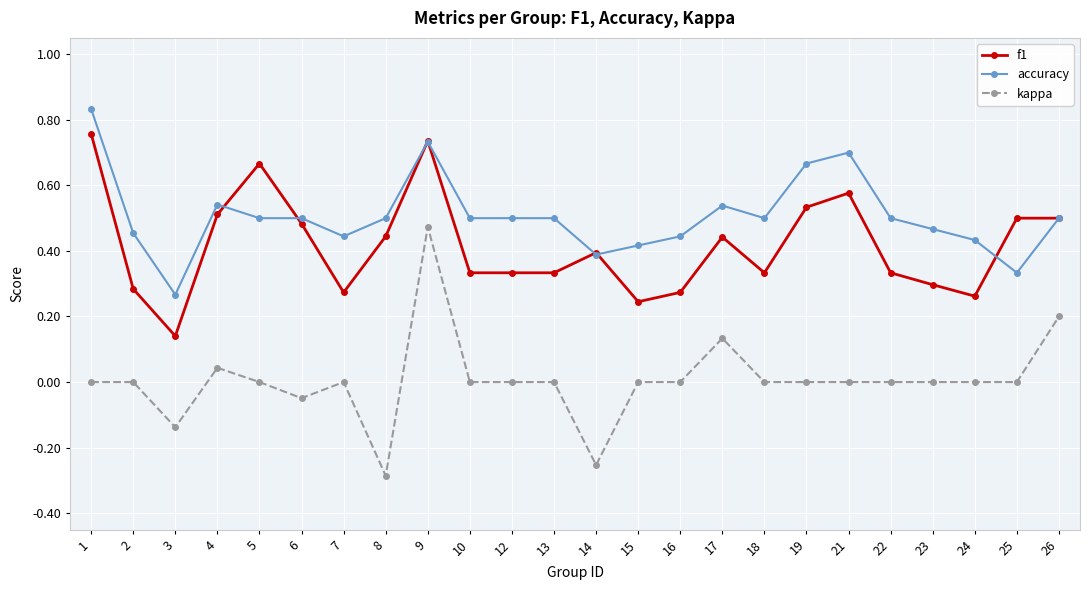

Is it true that kappa equals 0.2 at 17?

False